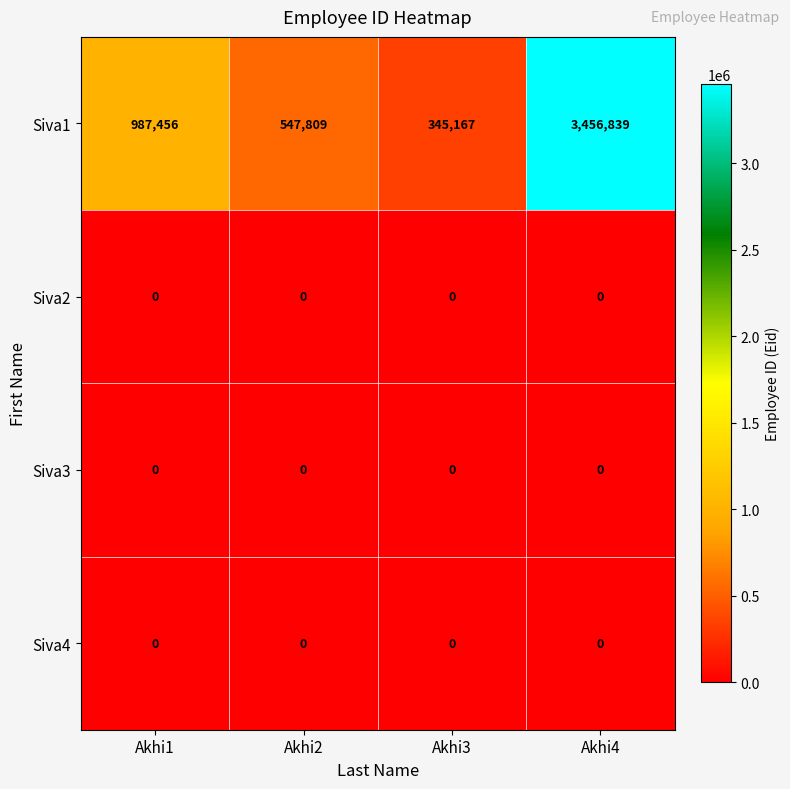

Reading left to right, transcribe all the data shown in this chart.

Siva1: Akhi1=987456	Akhi2=547809	Akhi3=345167	Akhi4=3456839
Siva2: Akhi1=0	Akhi2=0	Akhi3=0	Akhi4=0
Siva3: Akhi1=0	Akhi2=0	Akhi3=0	Akhi4=0
Siva4: Akhi1=0	Akhi2=0	Akhi3=0	Akhi4=0